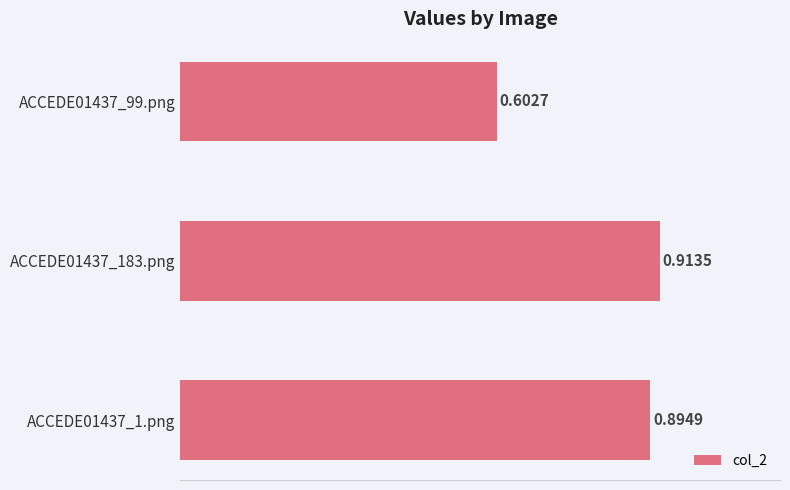

Between ACCEDE01437_183.png and ACCEDE01437_1.png, which is larger?

ACCEDE01437_183.png